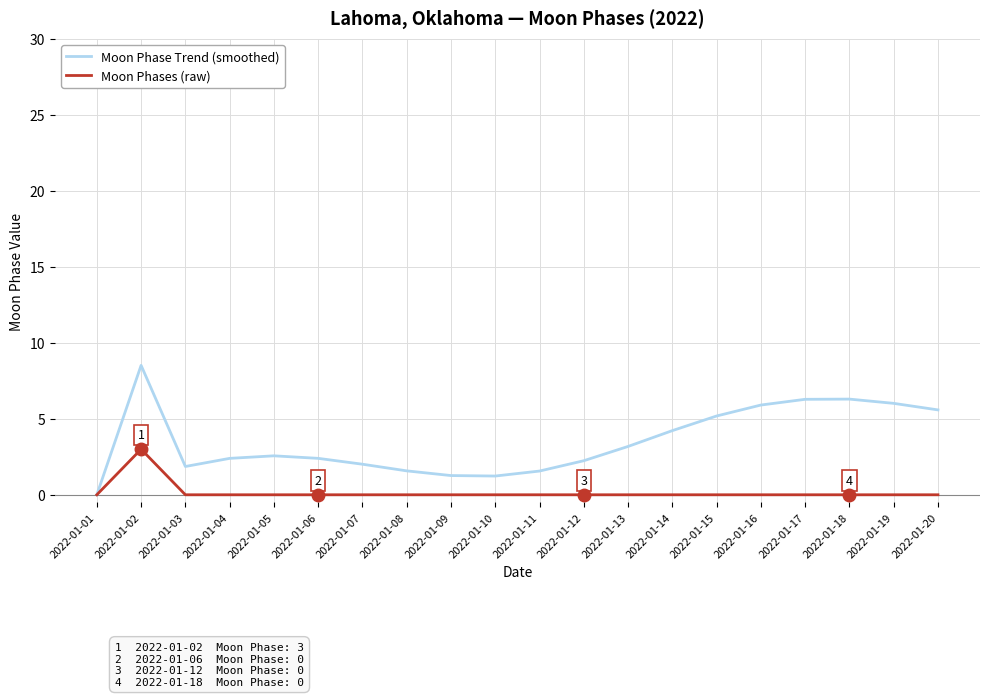

What is the difference between the Moon Phase Trend (smoothed) values at 2022-01-18 and 2022-01-14?

2.1